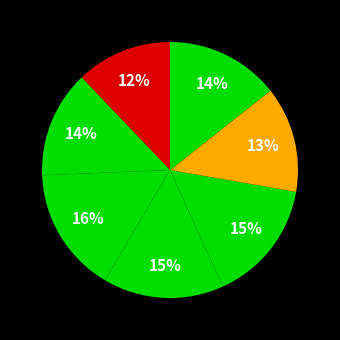

How many segments does this pie chart have?

7